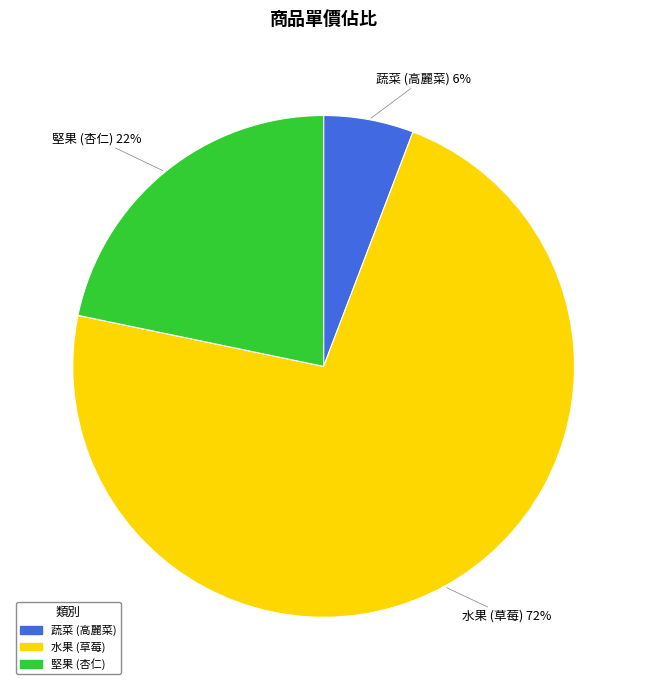

Between 堅果 (杏仁) and 水果 (草莓), which is larger?

水果 (草莓)